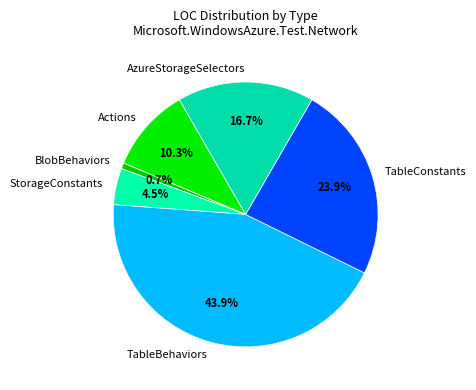

Combined, do StorageConstants and TableBehaviors account for over 50%?

No